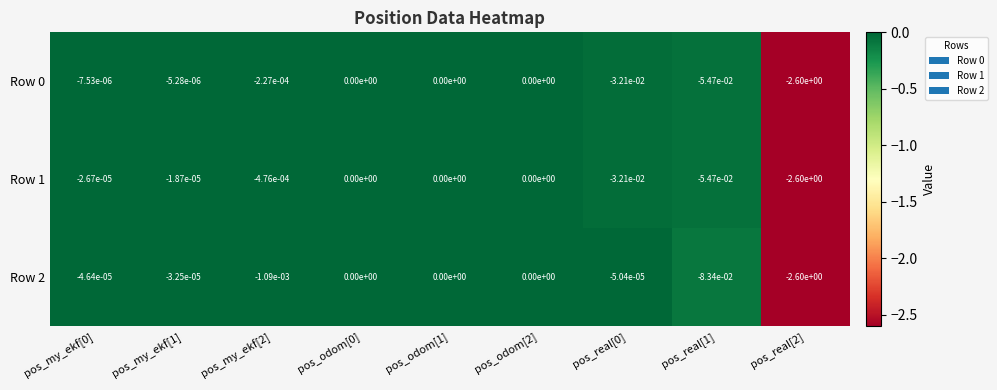

The Row 0 series shows 0.0 at pos_odom[1]. True or false?

True